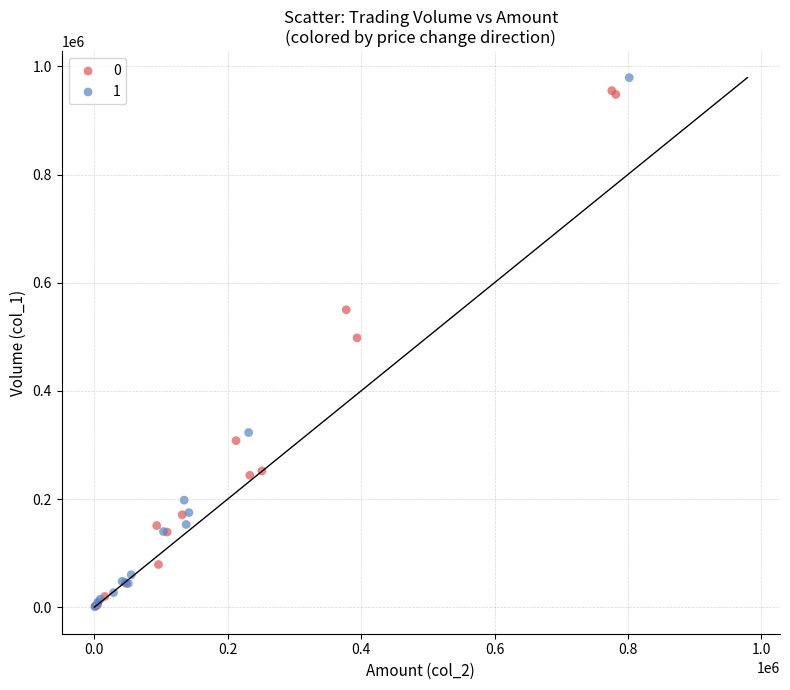

What are all the series names shown in the legend?

0, 1